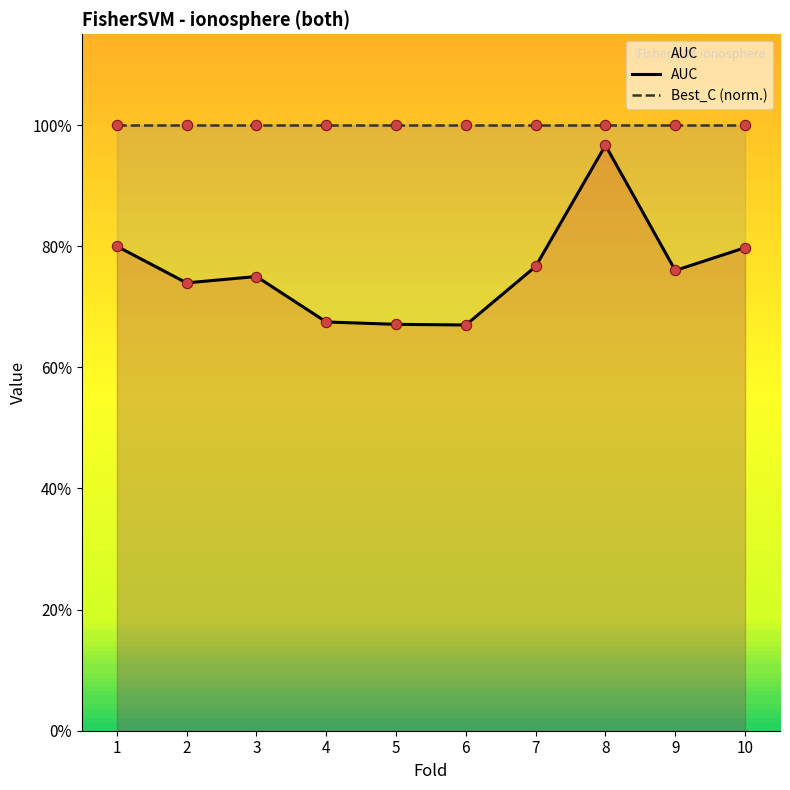

At which category is the sum across all series the highest?

8